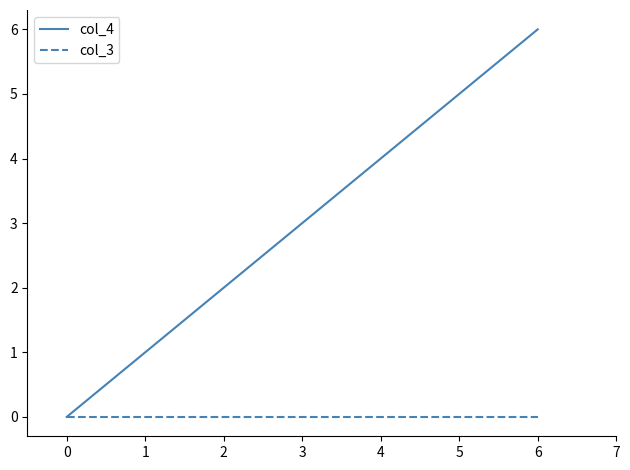

What is the label of the 2nd point from the right?

2